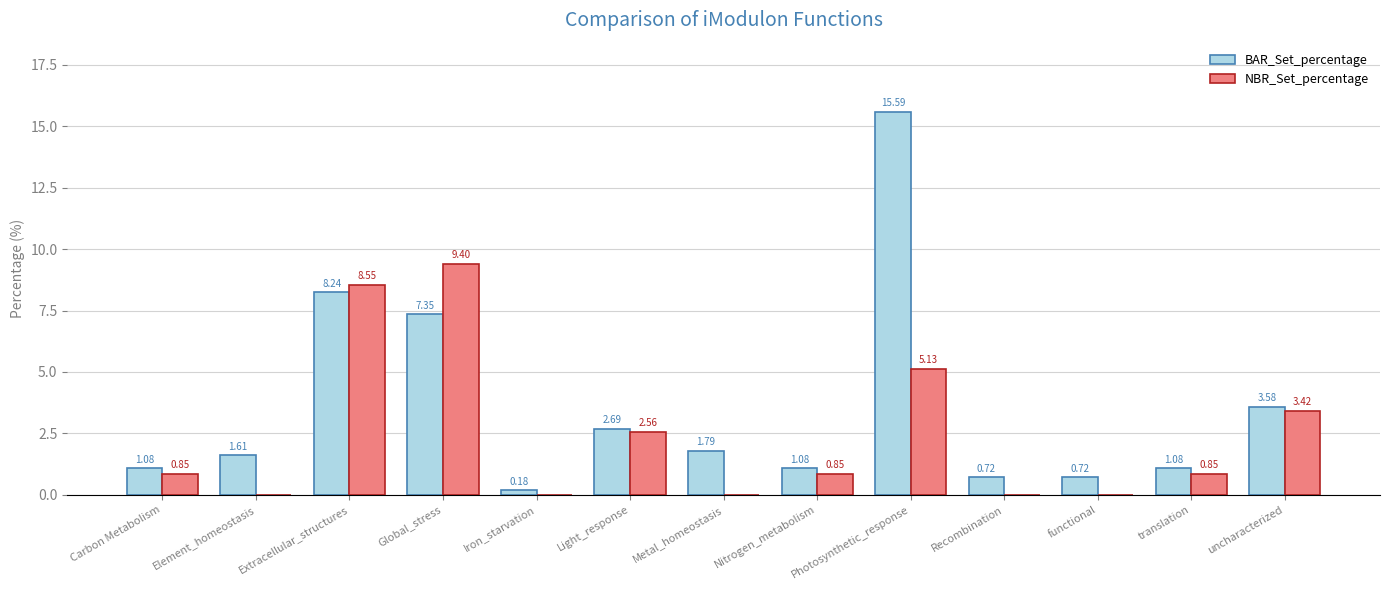

What is the sum of all BAR_Set_percentage values?

45.7